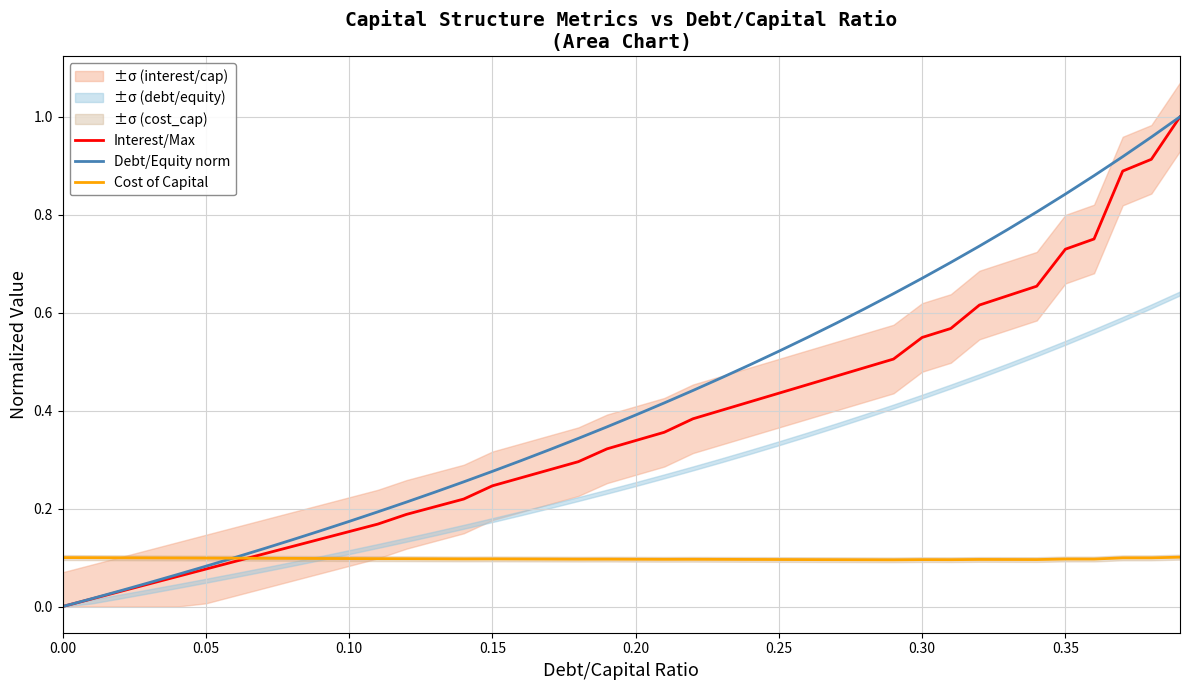

The Interest/Max series shows 0.3 at 0.30. True or false?

False